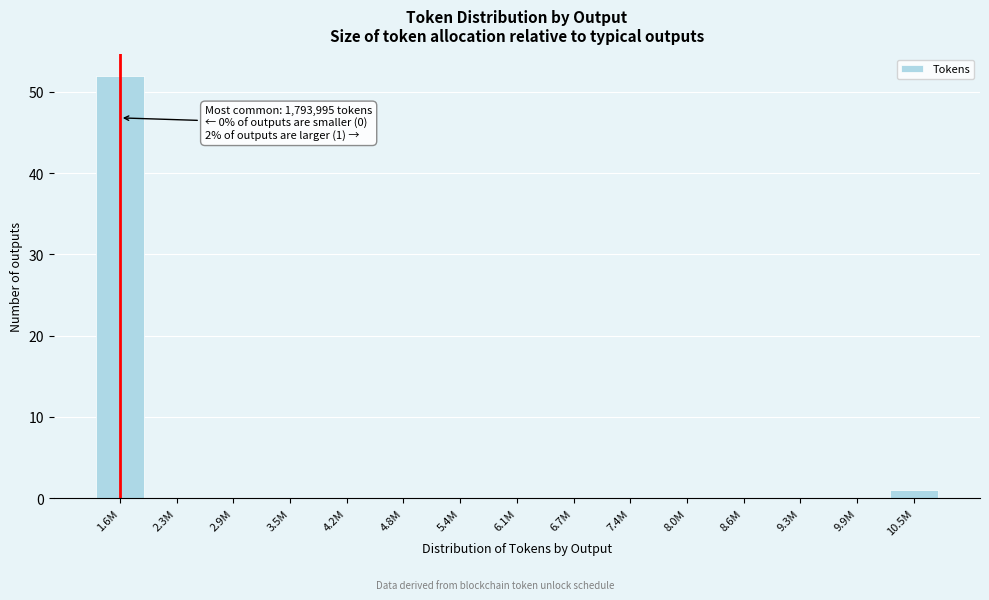

Reading left to right, what are all the values shown in this chart?

1.6M=52	2.3M=0	2.9M=0	3.5M=0	4.2M=0	4.8M=0	5.4M=0	6.1M=0	6.7M=0	7.4M=0	8.0M=0	8.6M=0	9.3M=0	9.9M=0	10.5M=1